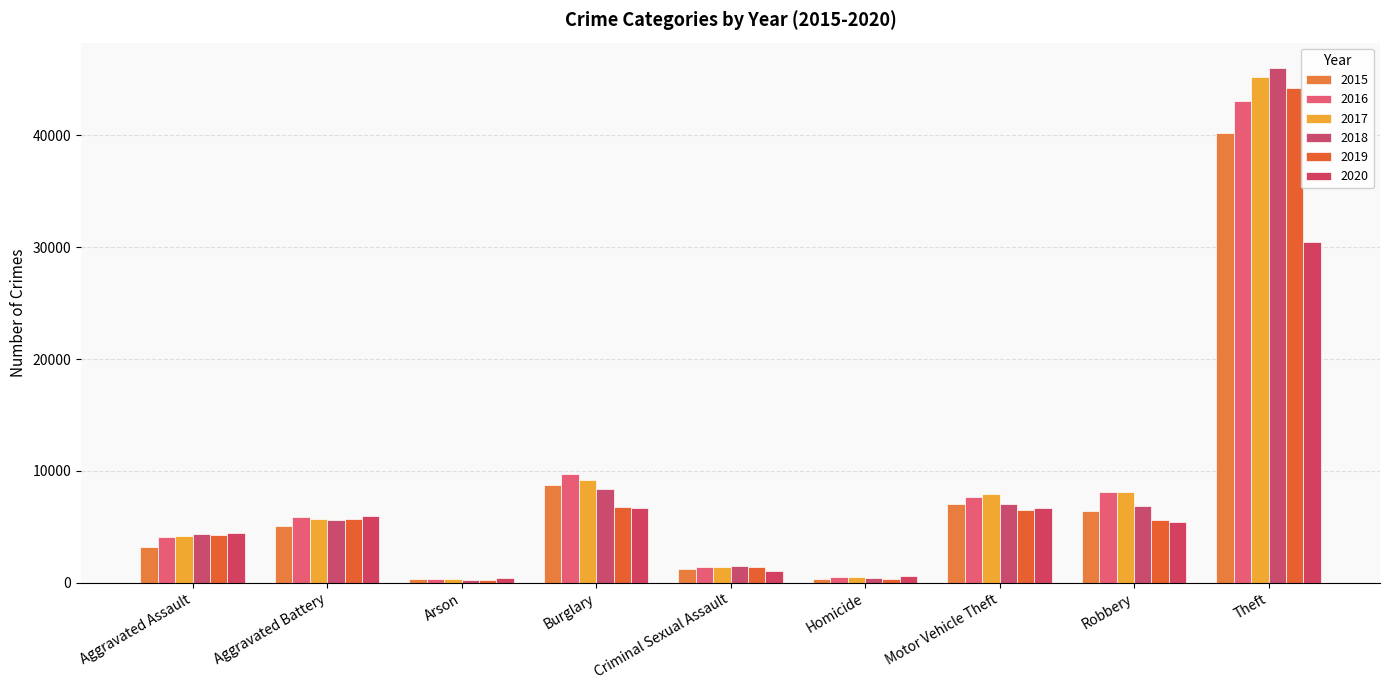

Which label corresponds to the smallest value in the chart?

Arson